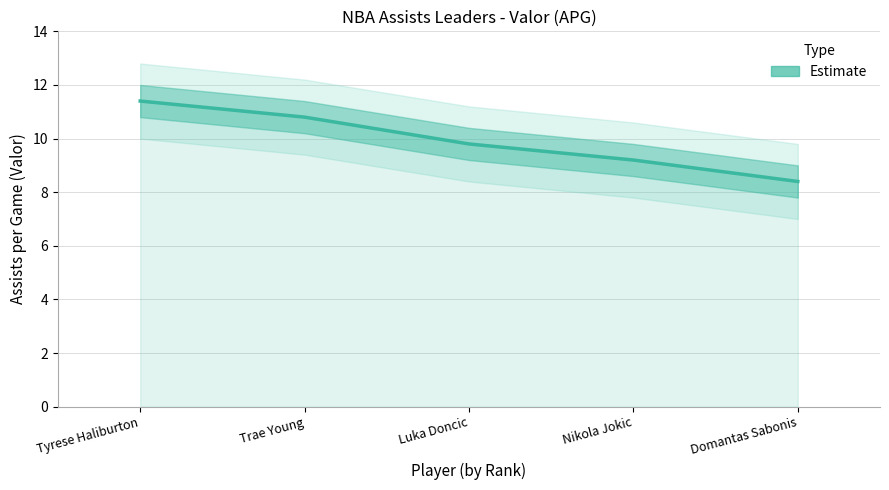

What is the label of the 3rd point from the left?

Luka Doncic